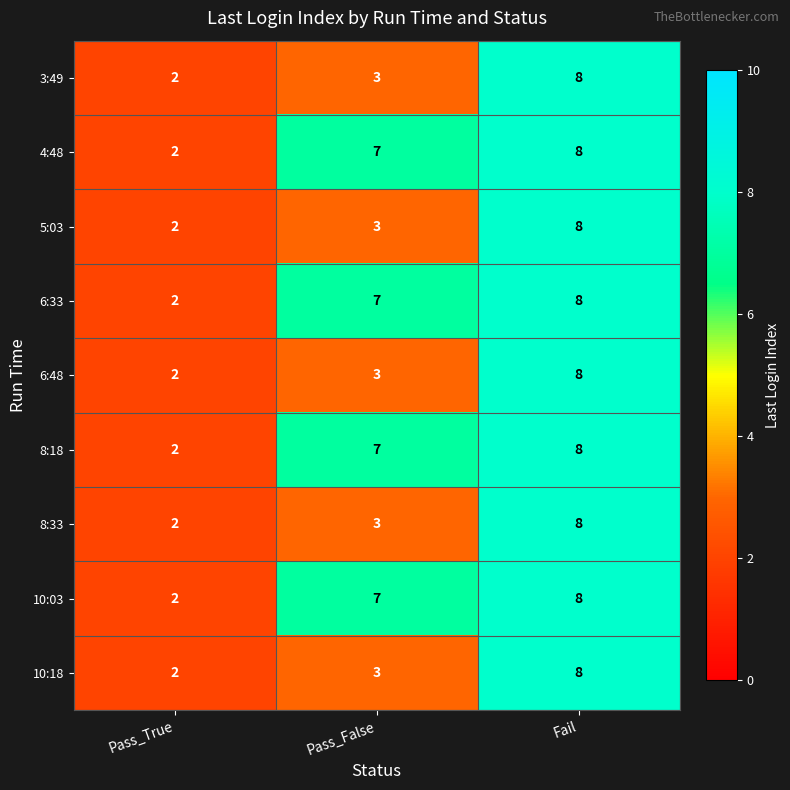

What is the sum of all 10:03 values?

17